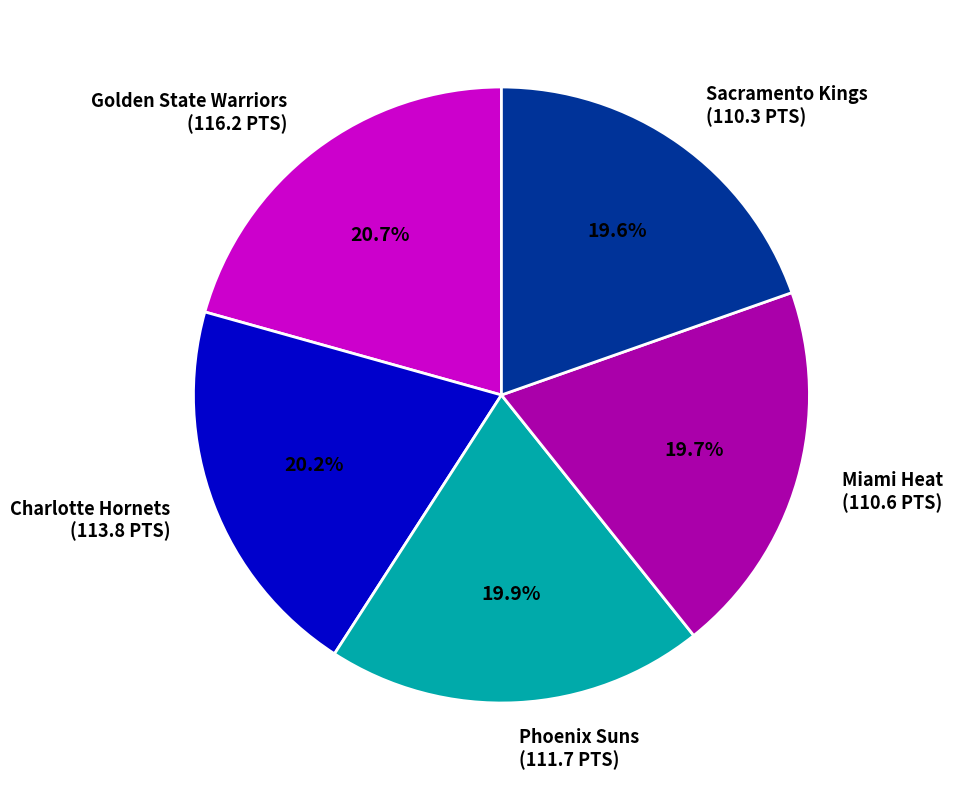

What portion of the pie excludes Golden State Warriors (116.2 PTS)?

79.3%